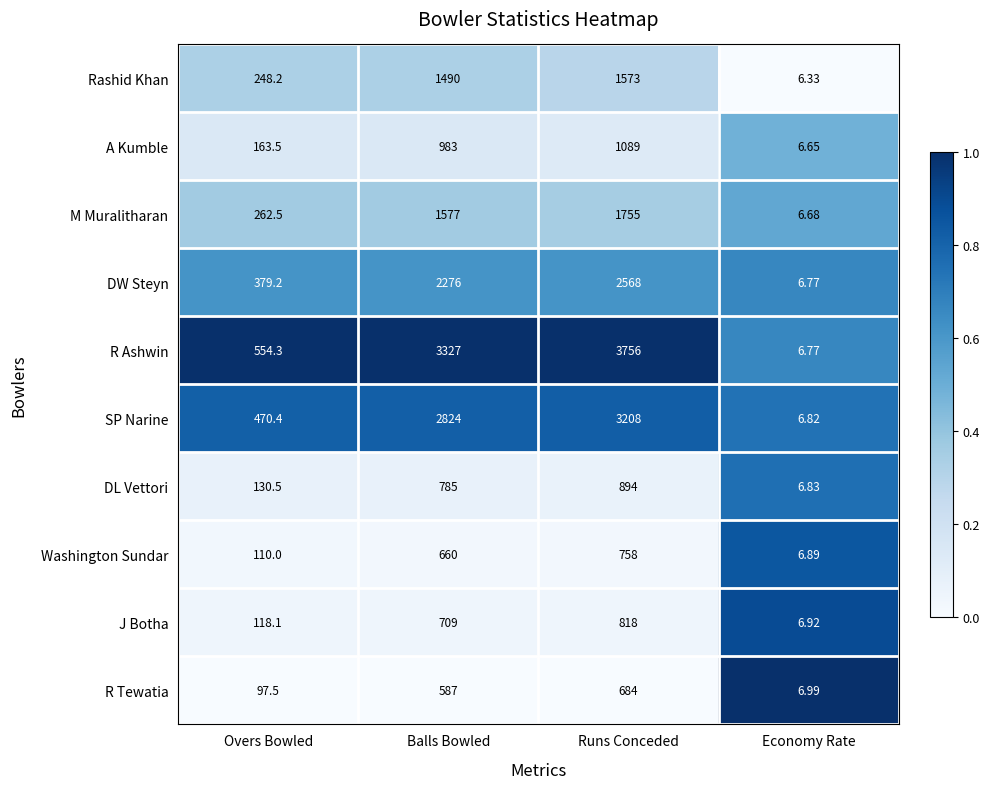

Is the value of DW Steyn at Runs Conceded greater than the value of R Ashwin at Balls Bowled?

No